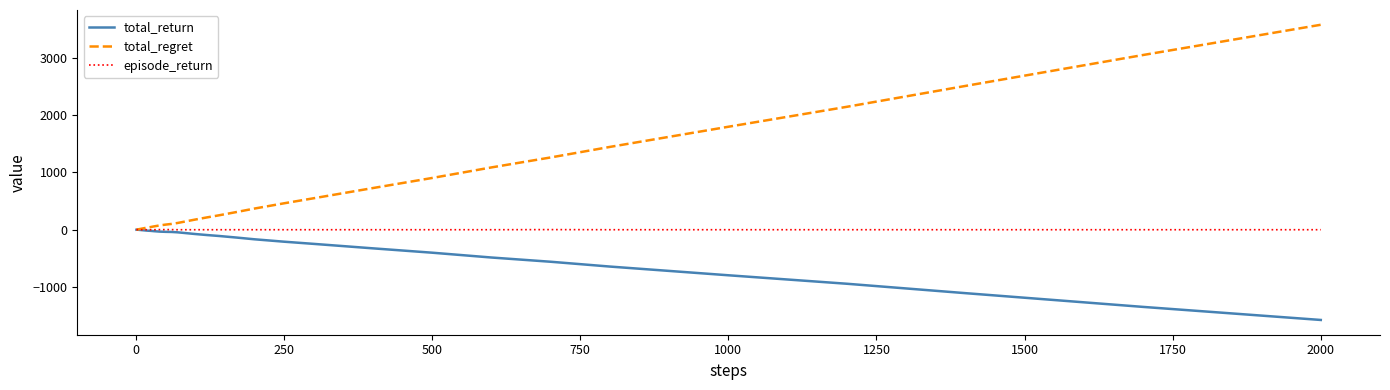

What is the maximum value shown in the chart?

3576